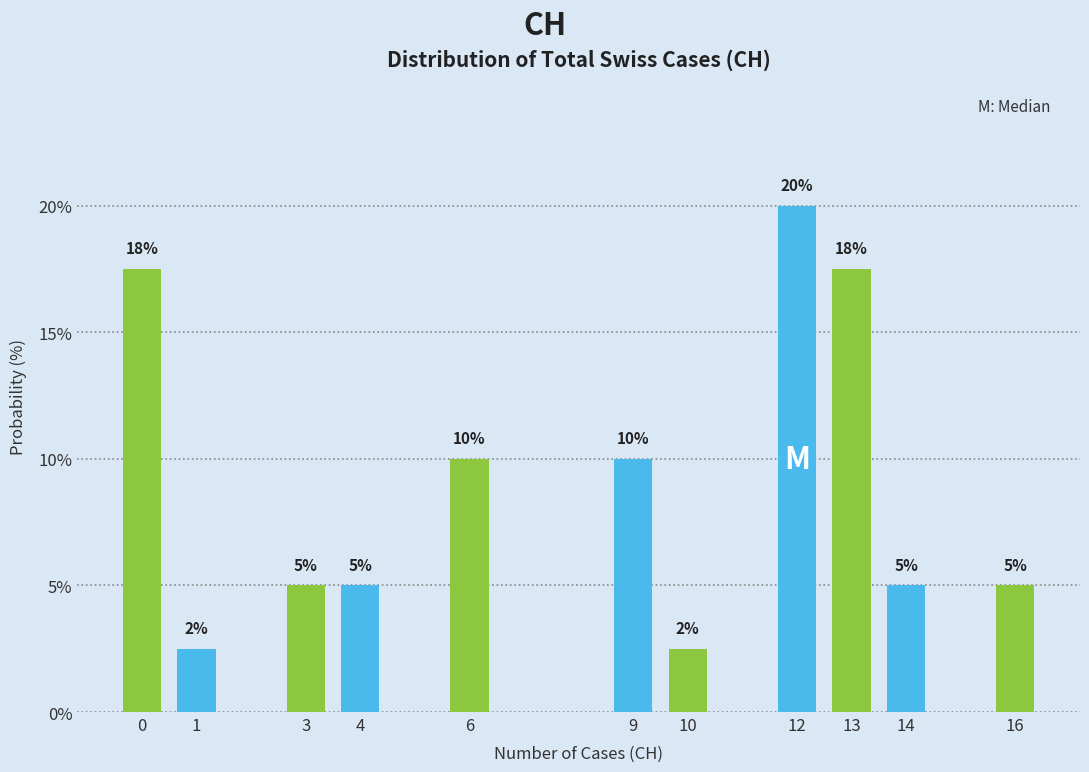

What is the sum of all values?

100.0